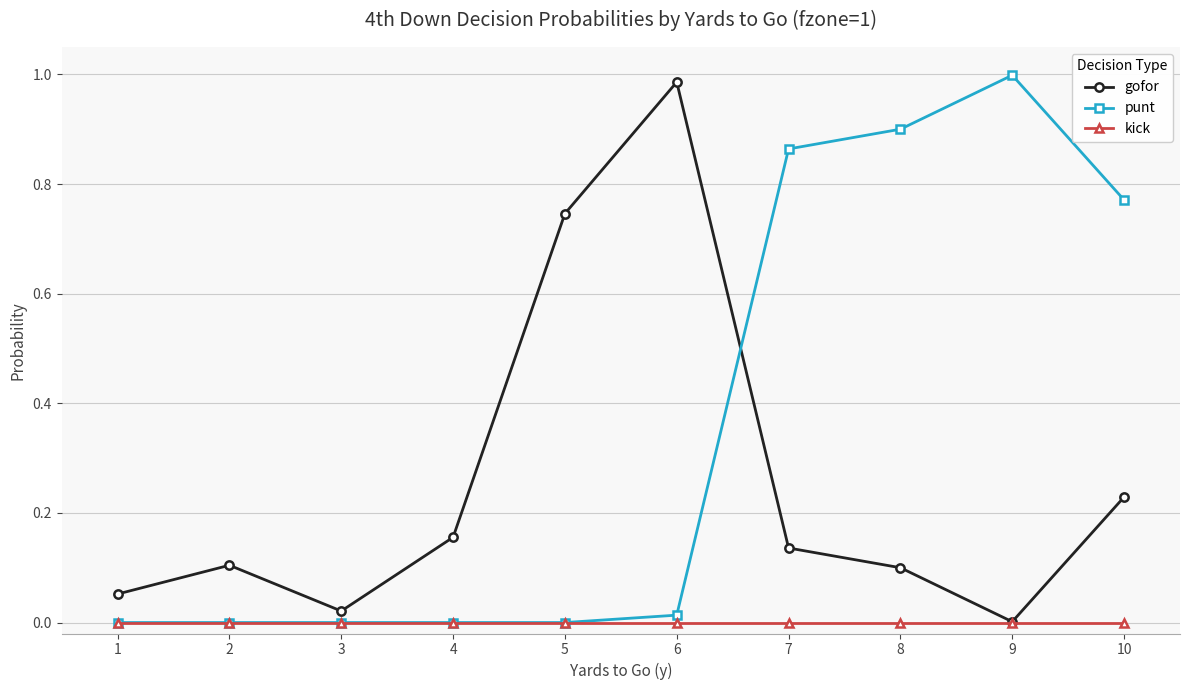

True or false: gofor and punt cross at least once.

True